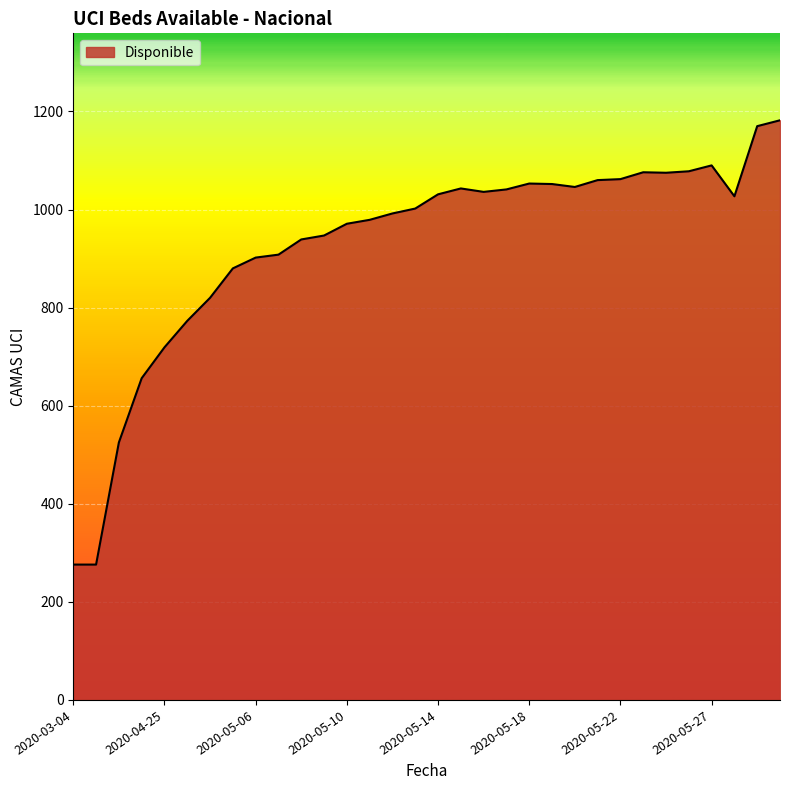

What is the minimum value shown in the chart?

276